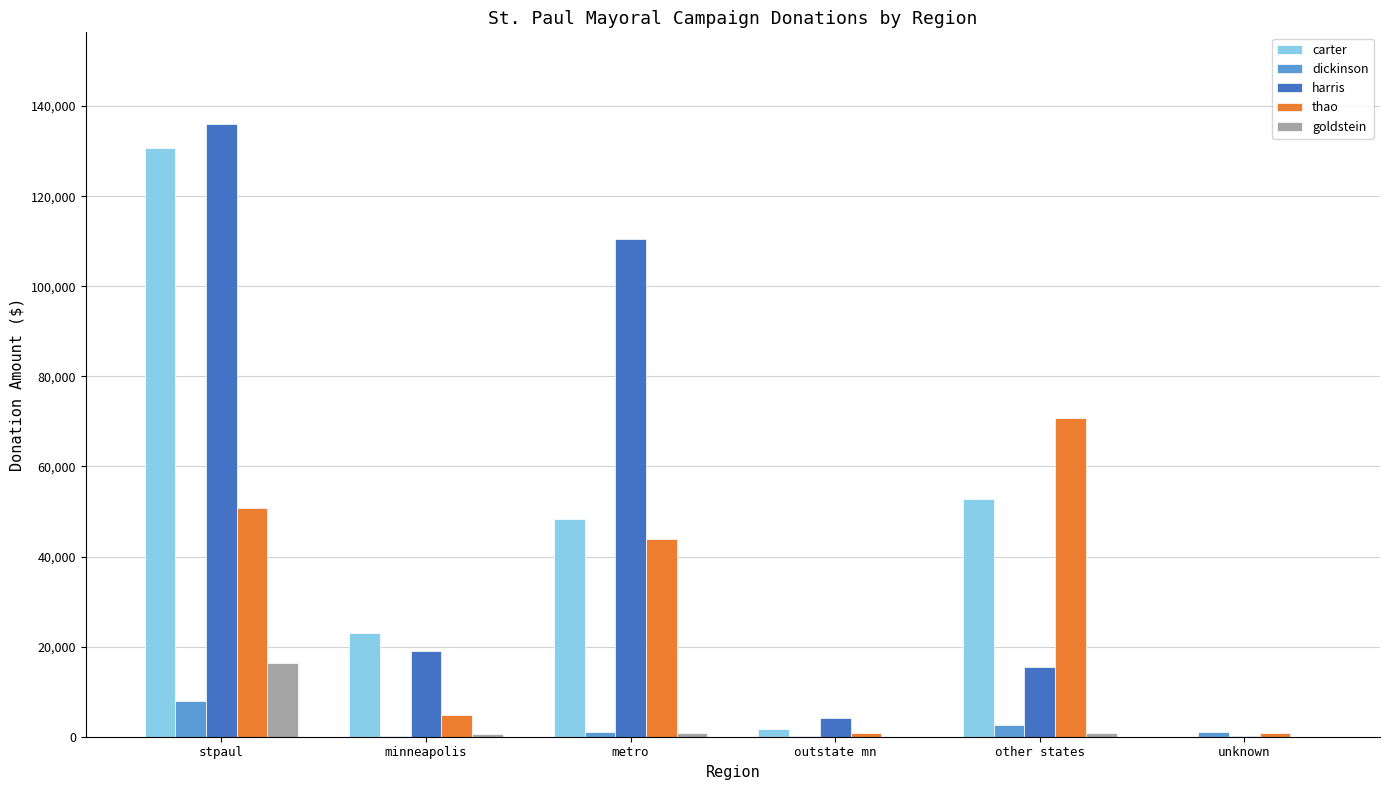

Which series changed the most between metro and unknown?

harris